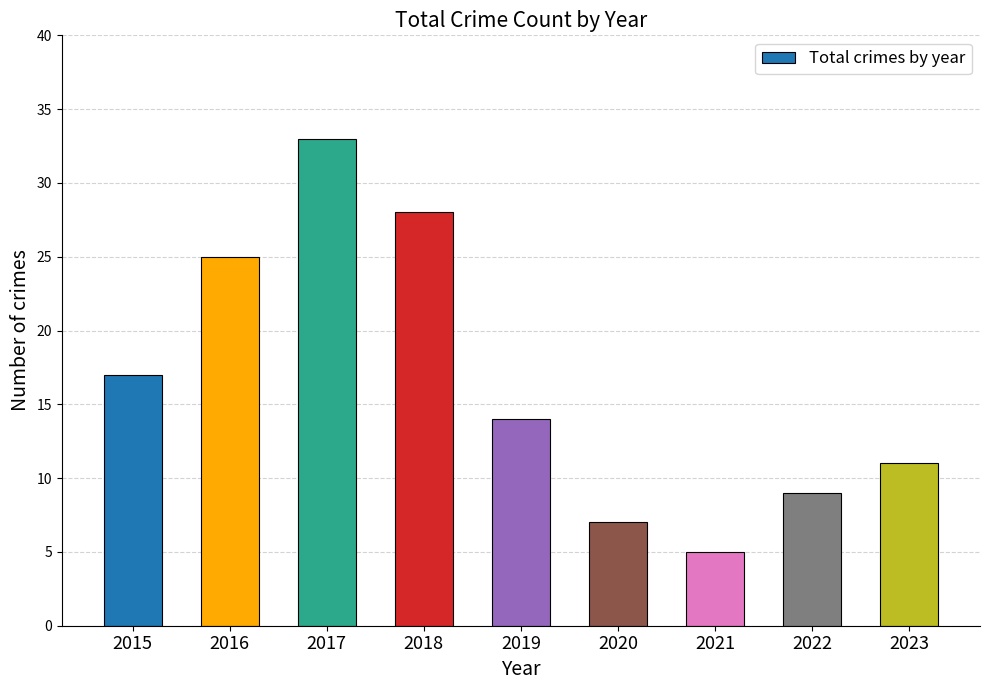

How many bars are there in total?

9